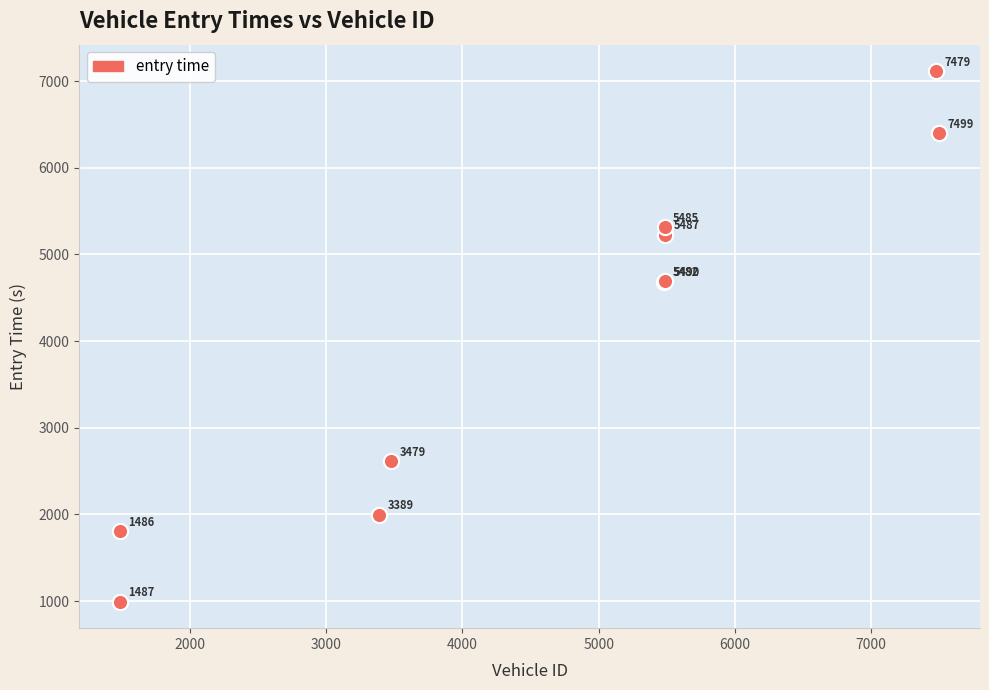

What Y value in the scatter plot is closest to 4053?

4683.7